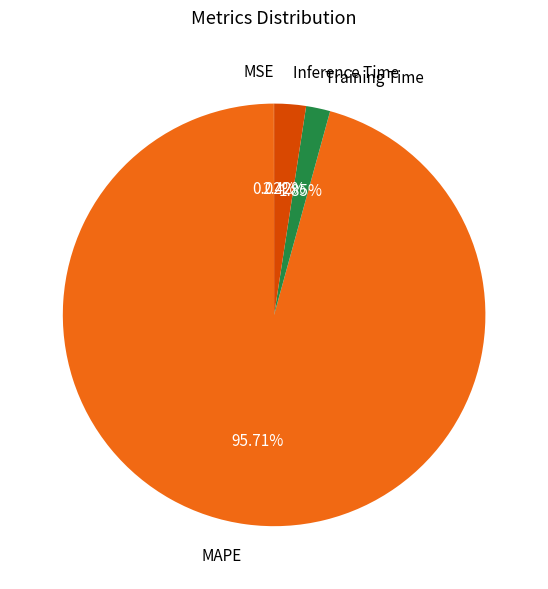

What is the largest slice in the pie chart?

MAPE